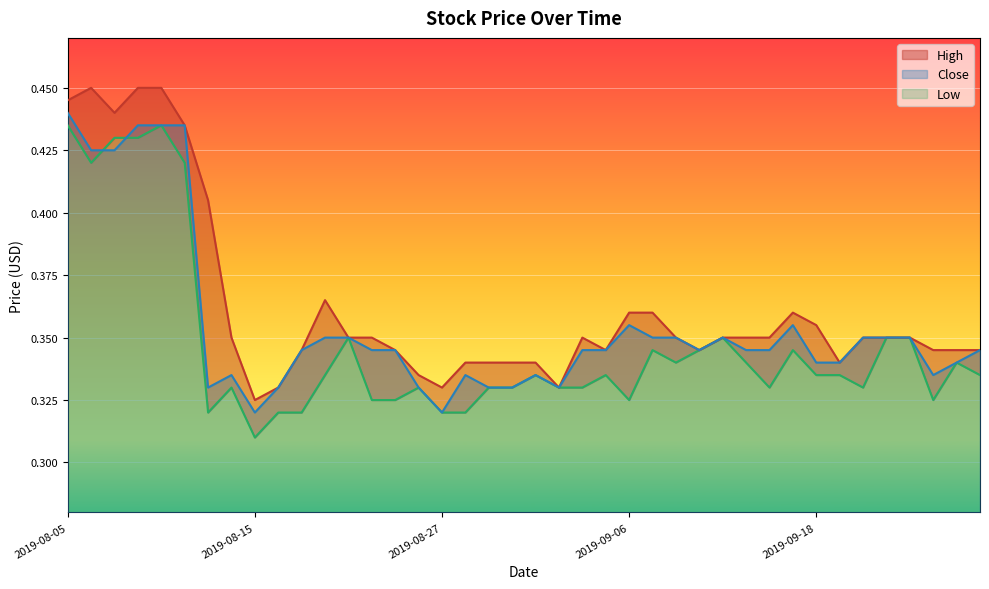

Reading left to right, what are all the values shown in this chart?

Close: 0.4	0.4	0.4	0.4	0.4	0.4	0.3	0.3	0.3	0.3	0.3	0.3	0.3	0.3	0.3	0.3	0.3	0.3	0.3	0.3	0.3	0.3	0.3	0.3	0.4	0.3	0.3	0.3	0.3	0.3	0.3	0.4	0.3	0.3	0.3	0.3	0.3	0.3	0.3	0.3
High: 0.4	0.5	0.4	0.5	0.5	0.4	0.4	0.3	0.3	0.3	0.3	0.4	0.3	0.3	0.3	0.3	0.3	0.3	0.3	0.3	0.3	0.3	0.3	0.3	0.4	0.4	0.3	0.3	0.3	0.3	0.3	0.4	0.4	0.3	0.3	0.3	0.3	0.3	0.3	0.3
Low: 0.4	0.4	0.4	0.4	0.4	0.4	0.3	0.3	0.3	0.3	0.3	0.3	0.3	0.3	0.3	0.3	0.3	0.3	0.3	0.3	0.3	0.3	0.3	0.3	0.3	0.3	0.3	0.3	0.3	0.3	0.3	0.3	0.3	0.3	0.3	0.3	0.3	0.3	0.3	0.3